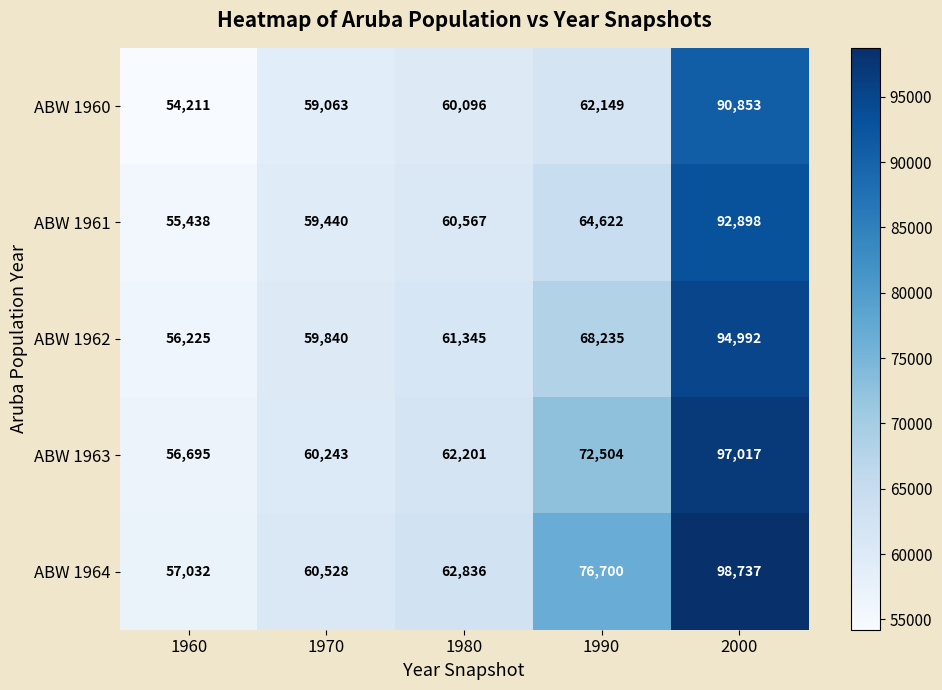

The value of ABW 1961 at 1960 is 86074. True or false?

False